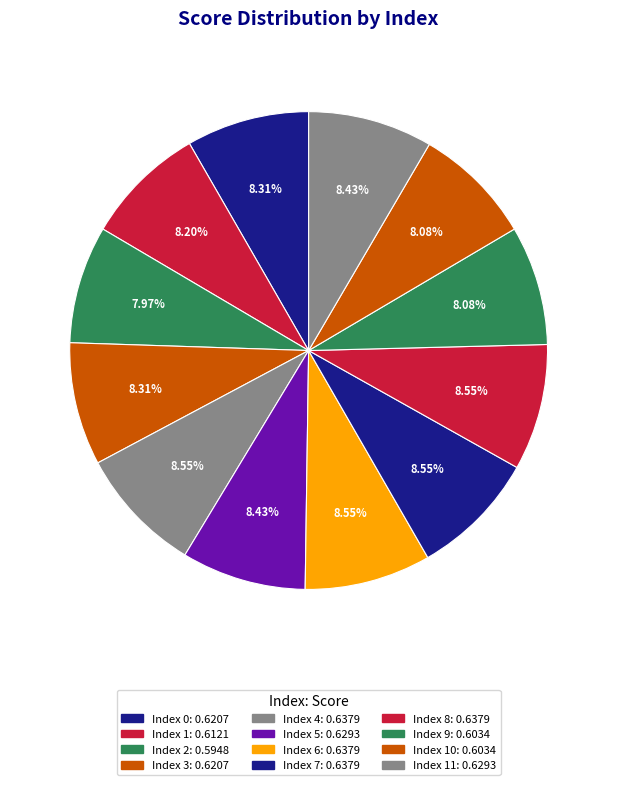

How many segments does this pie chart have?

12